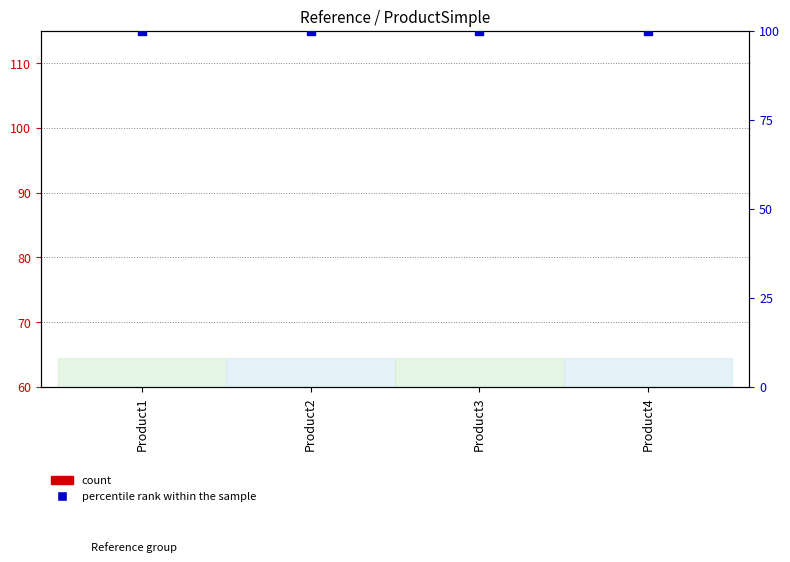

What is the total value across all series at Product2?

102